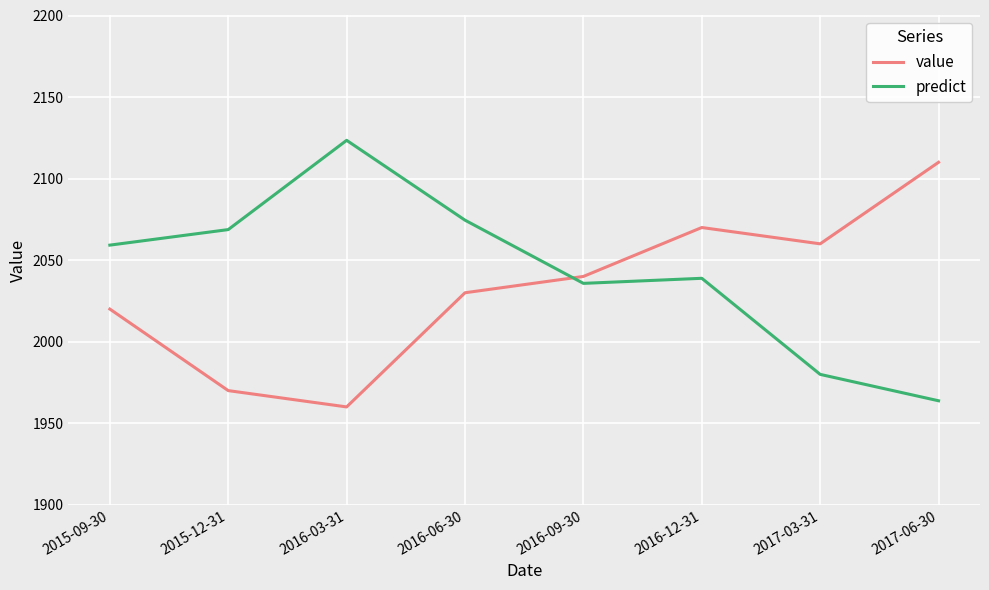

What is the total value across all series at 2015-09-30?

4079.2